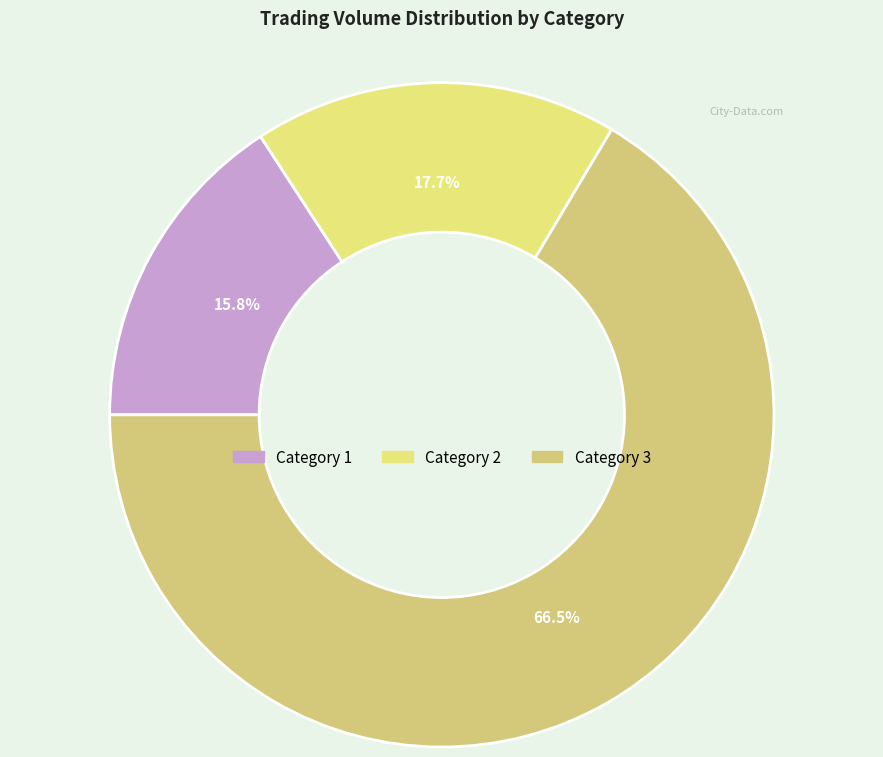

How many slices are in this pie chart?

3